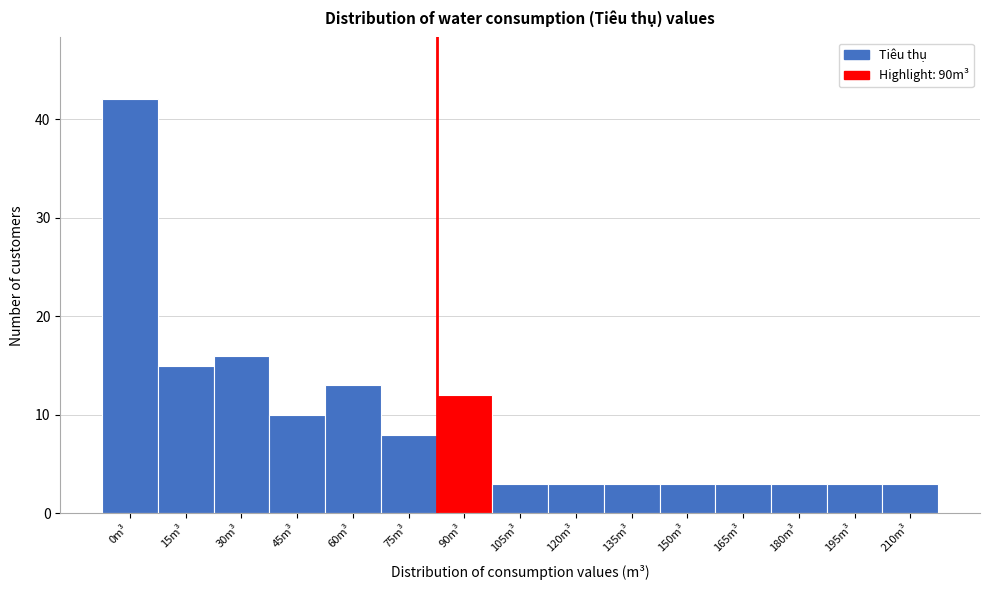

Reading left to right, what are all the values shown in this chart?

42	15	16	10	13	8	12	3	3	3	3	3	3	3	3